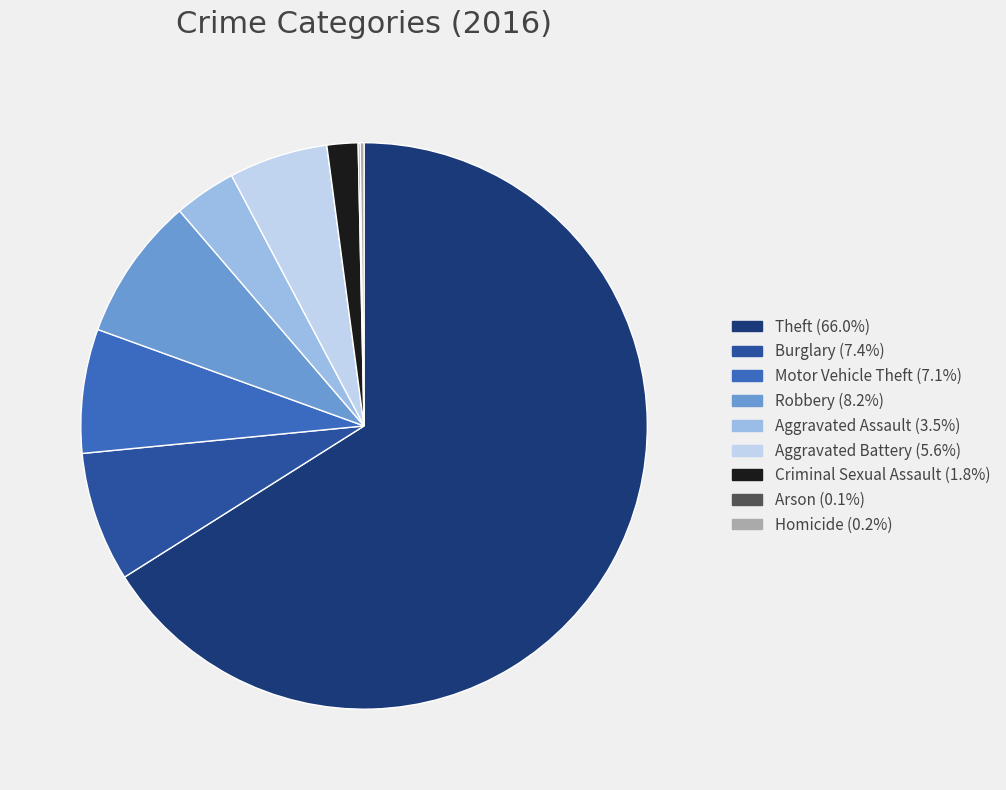

Do Aggravated Assault (3.5%) and Robbery (8.2%) together represent more than half of the pie?

No